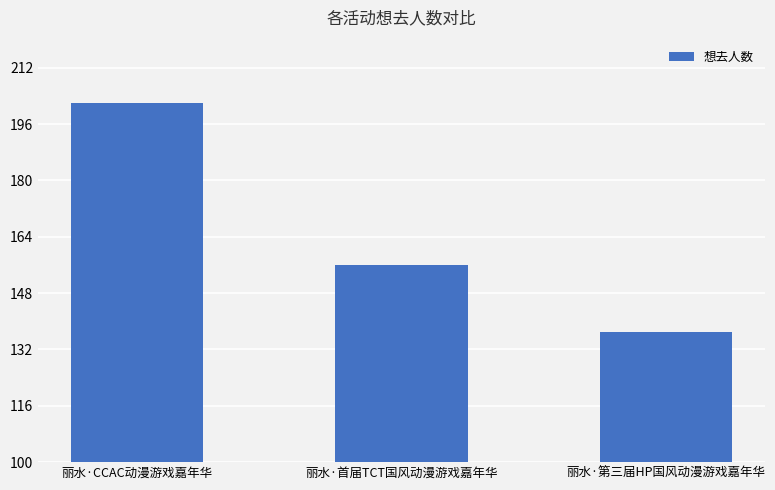

What is the difference between the maximum and minimum values?

65